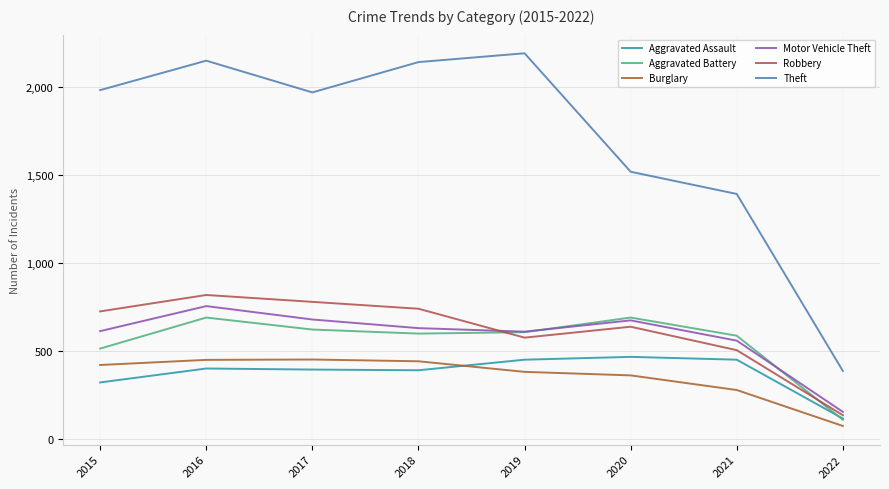

How many series are shown in this chart?

6